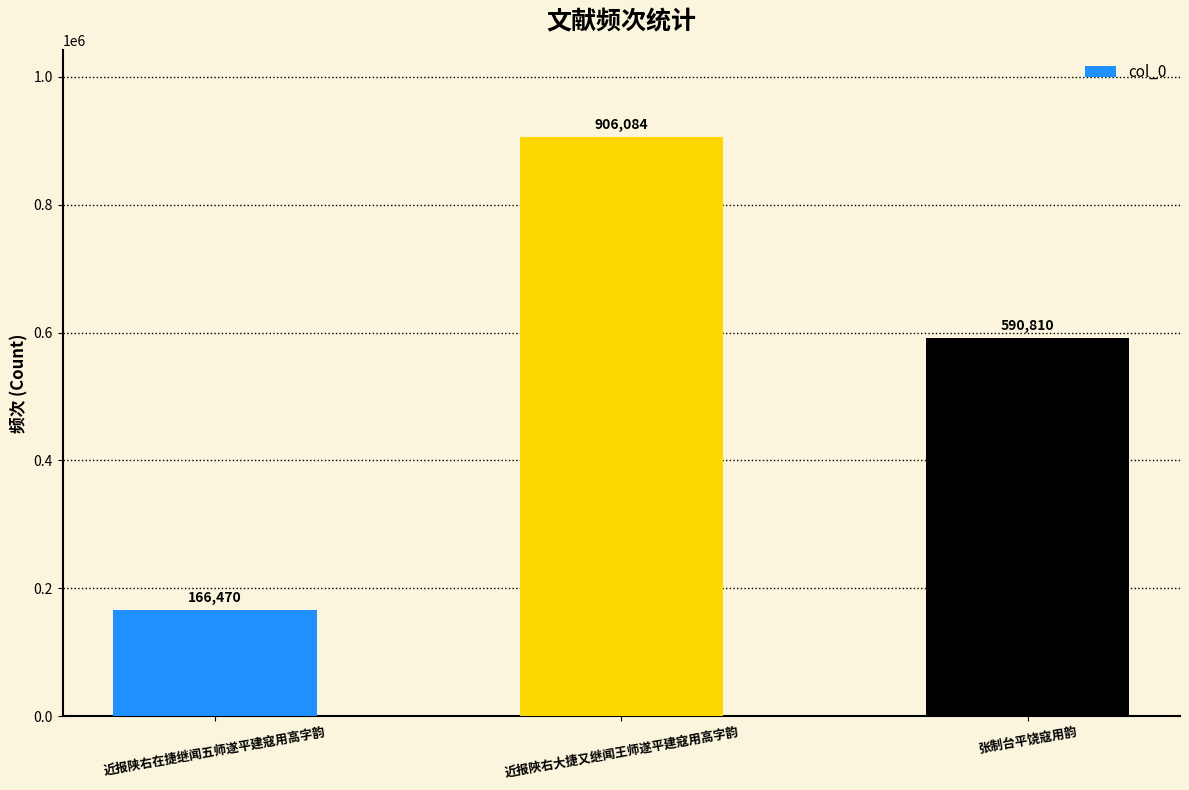

What is the maximum value shown in the chart?

906084